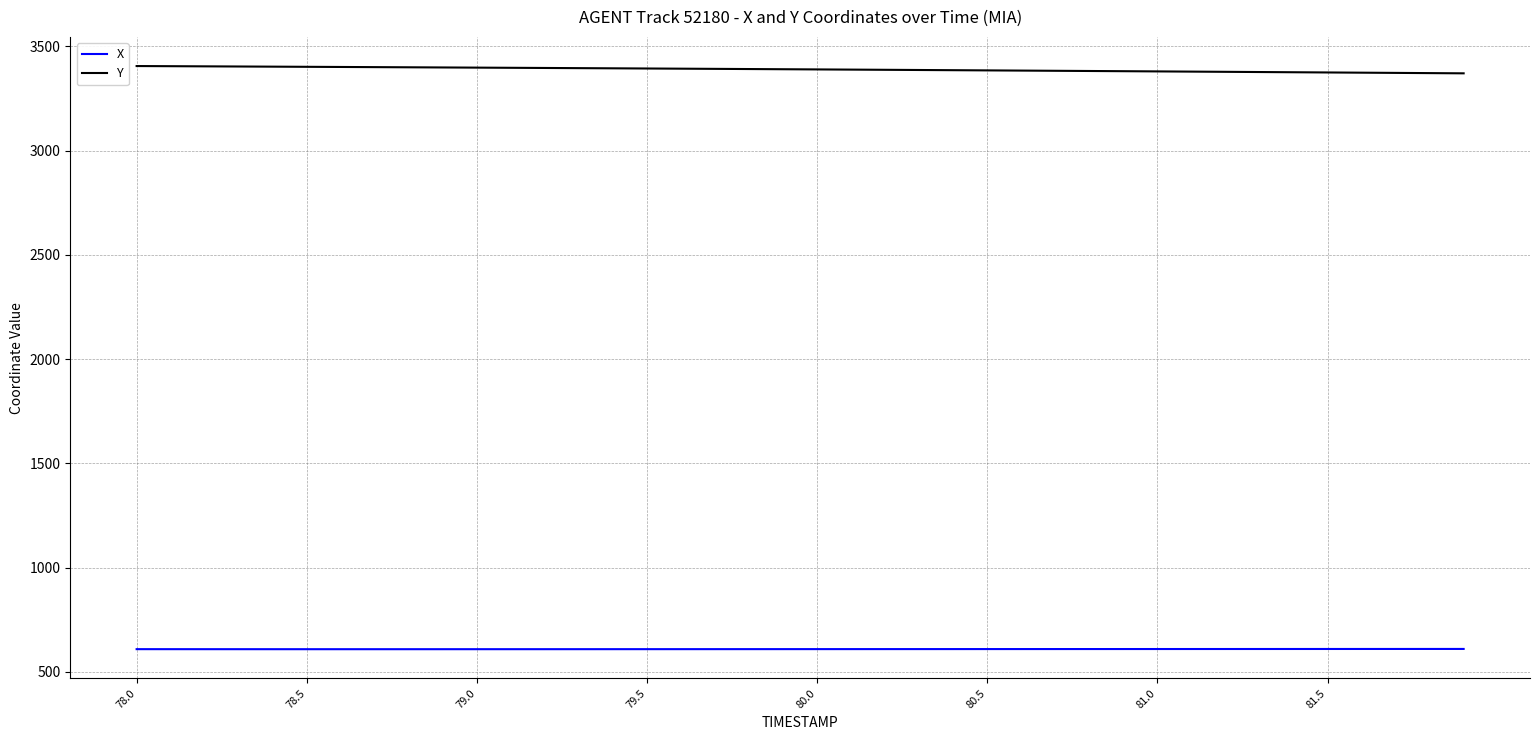

How many series are shown in this chart?

2